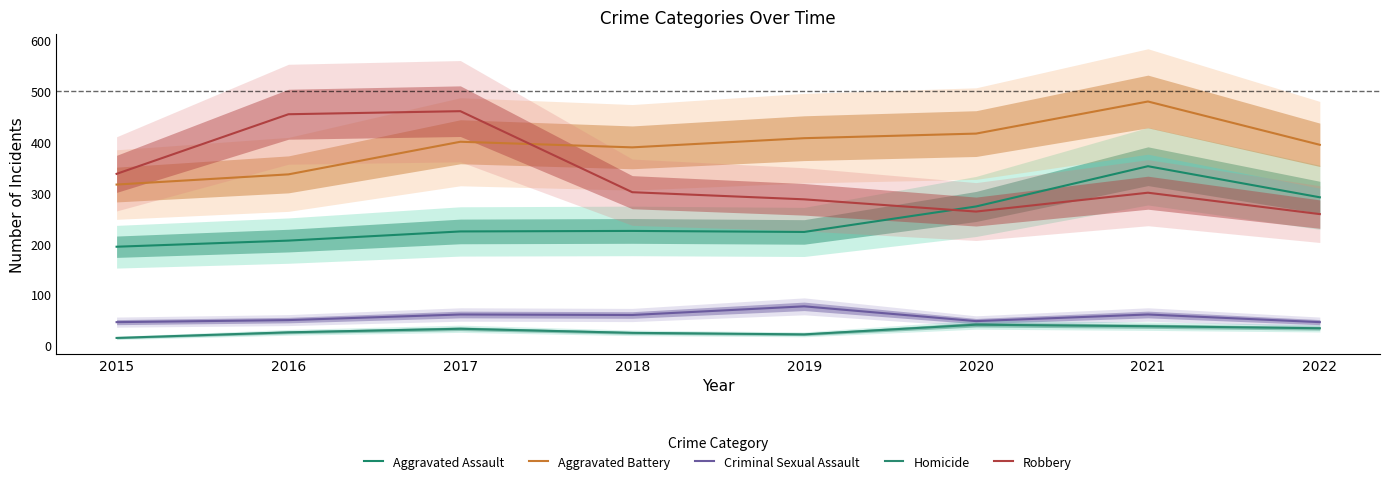

What is the average value of the Aggravated Assault series?

248